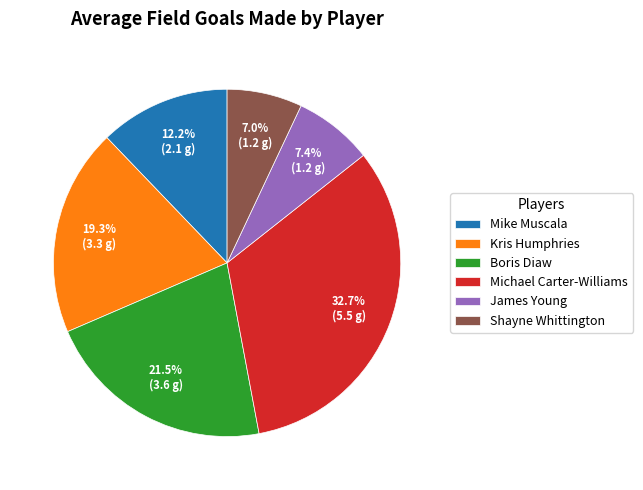

Between Mike Muscala and James Young, which is larger?

Mike Muscala